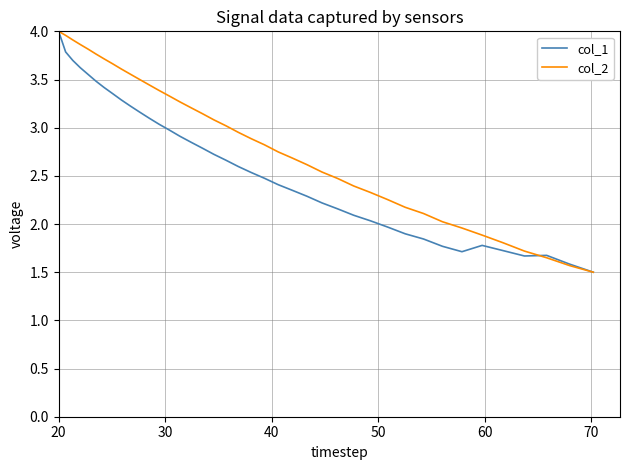

Which series has the largest total across all categories?

col_2